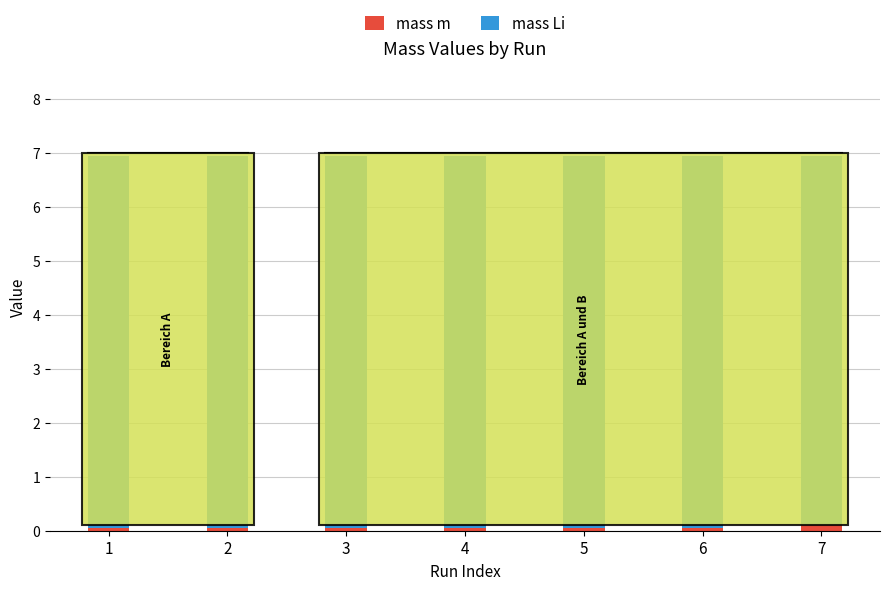

Is it true that mass m equals 0.1 at 7?

True